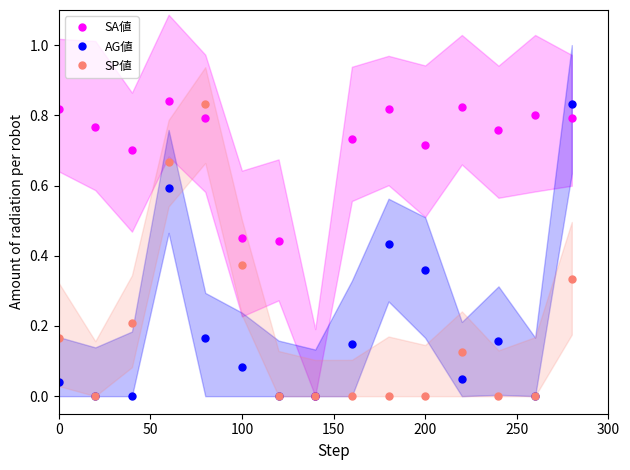

Reading right to left, transcribe all the data shown in this chart.

SA値: 0.8	0.8	0.8	0.8	0.7	0.8	0.7	0.0	0.4	0.5	0.8	0.8	0.7	0.8	0.8
AG値: 0.8	0.0	0.2	0.1	0.4	0.4	0.1	0.0	0.0	0.1	0.2	0.6	0.0	0.0	0.0
SP値: 0.3	0.0	0.0	0.1	0.0	0.0	0.0	0.0	0.0	0.4	0.8	0.7	0.2	0.0	0.2